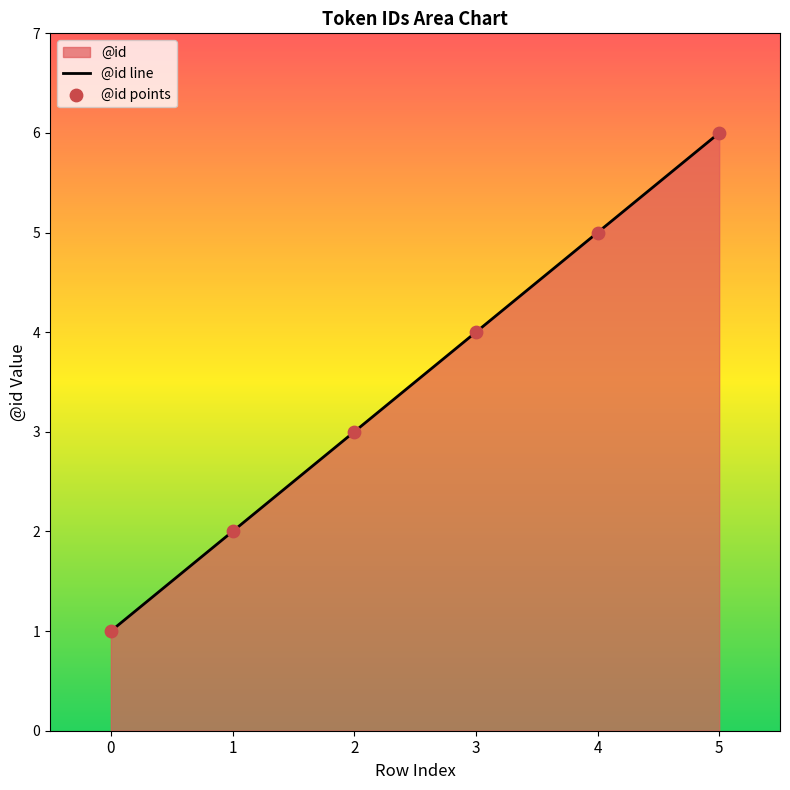

Which series has the largest total across all categories?

@id line